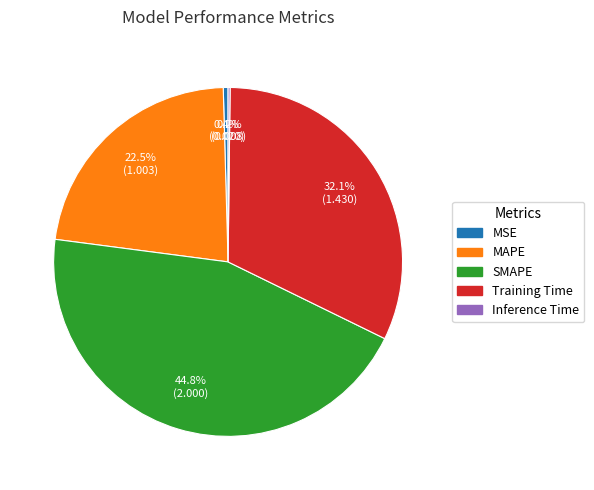

Between MAPE and MSE, which is larger?

MAPE